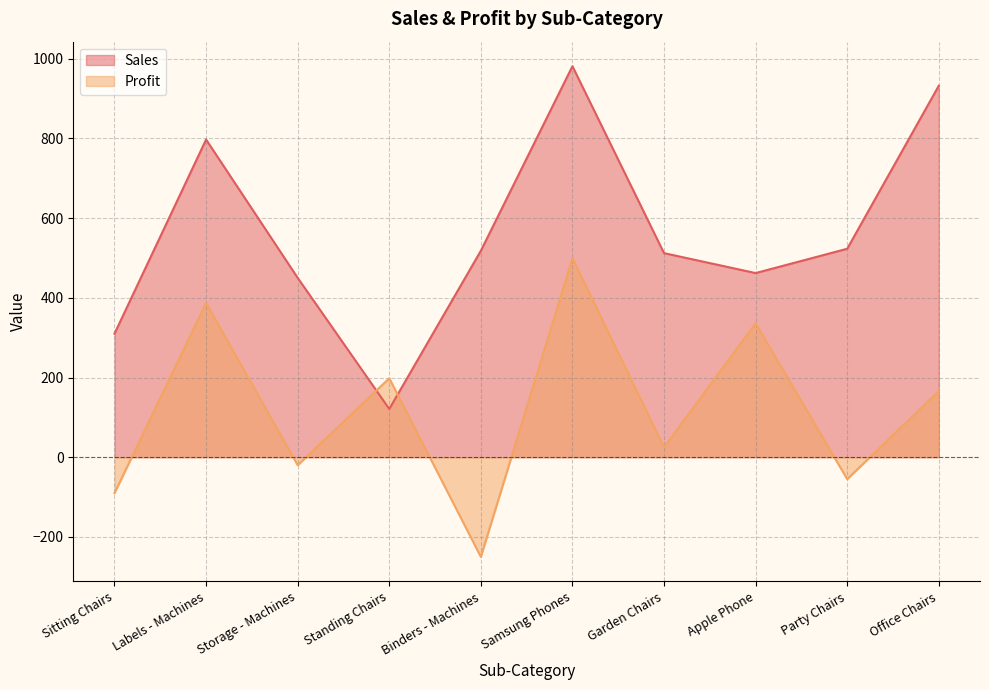

Does the chart have visible grid lines?

Yes